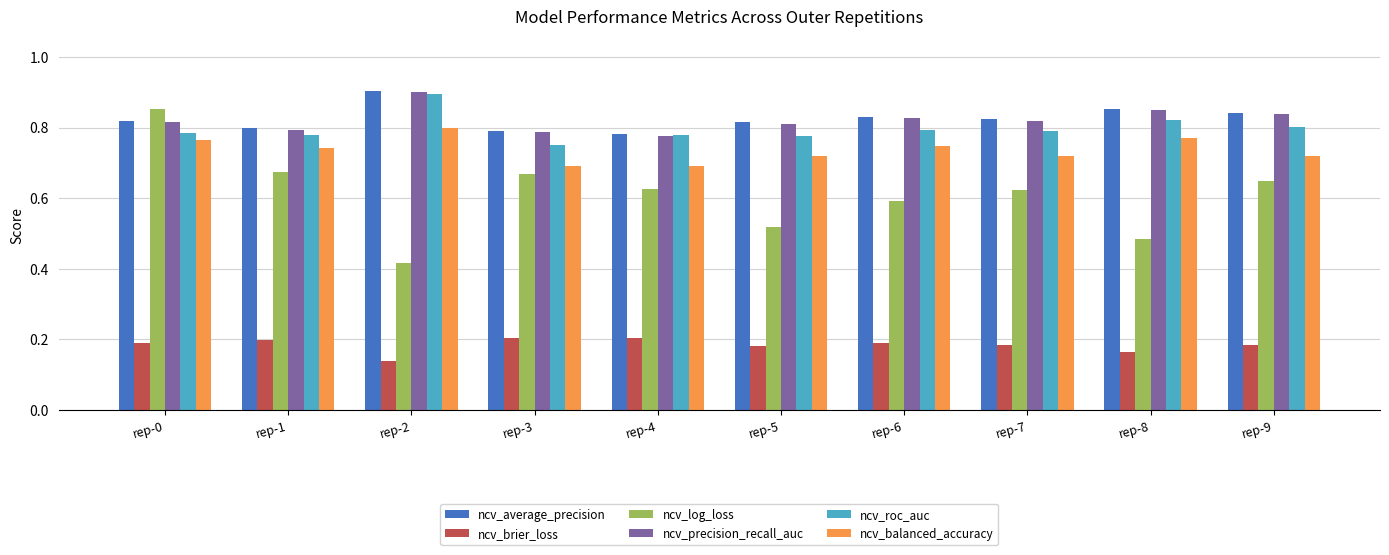

Which category has the highest value in the ncv_precision_recall_auc series?

rep-2